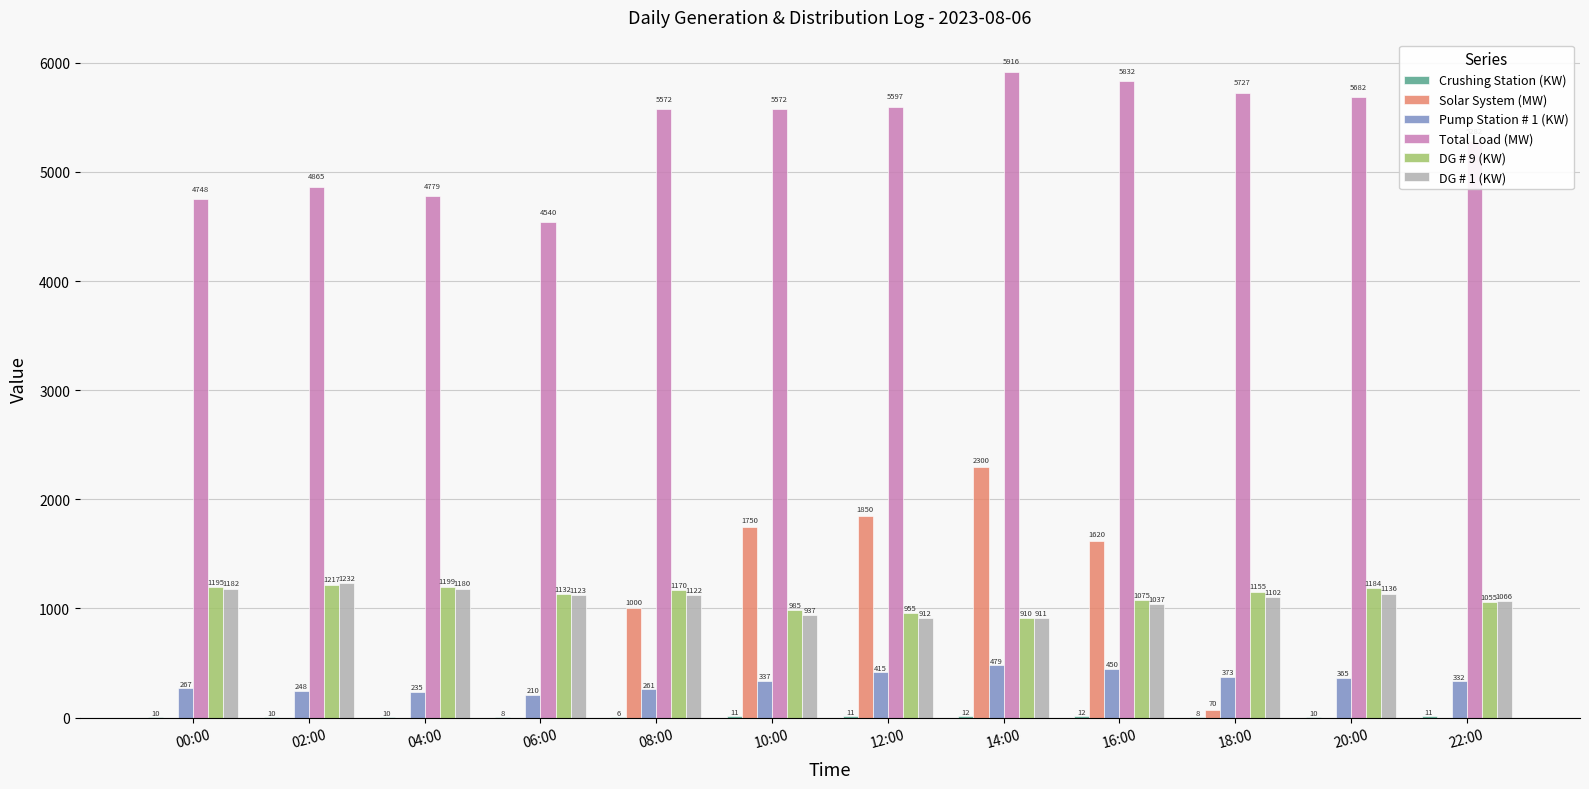

What is the difference between the Pump Station # 1 (KW) values at 14:00 and 20:00?

114